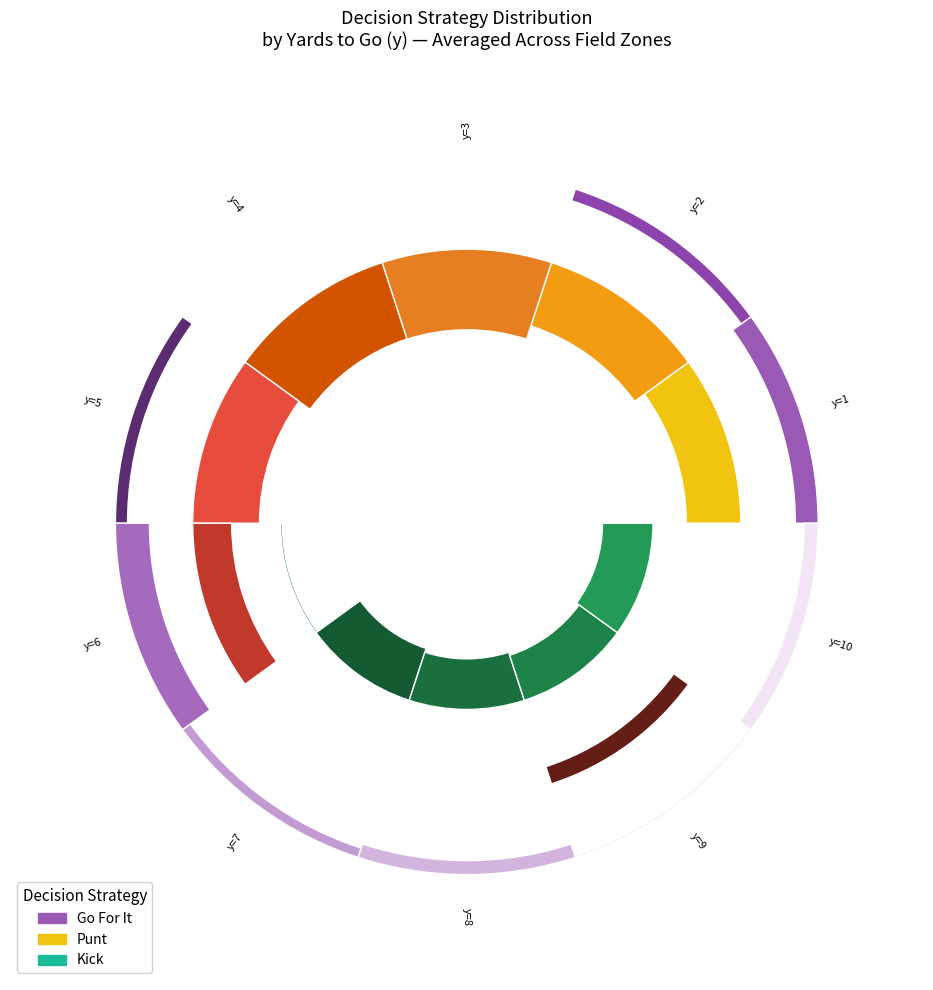

True or false: 4 accounts for 2% of the total.

False